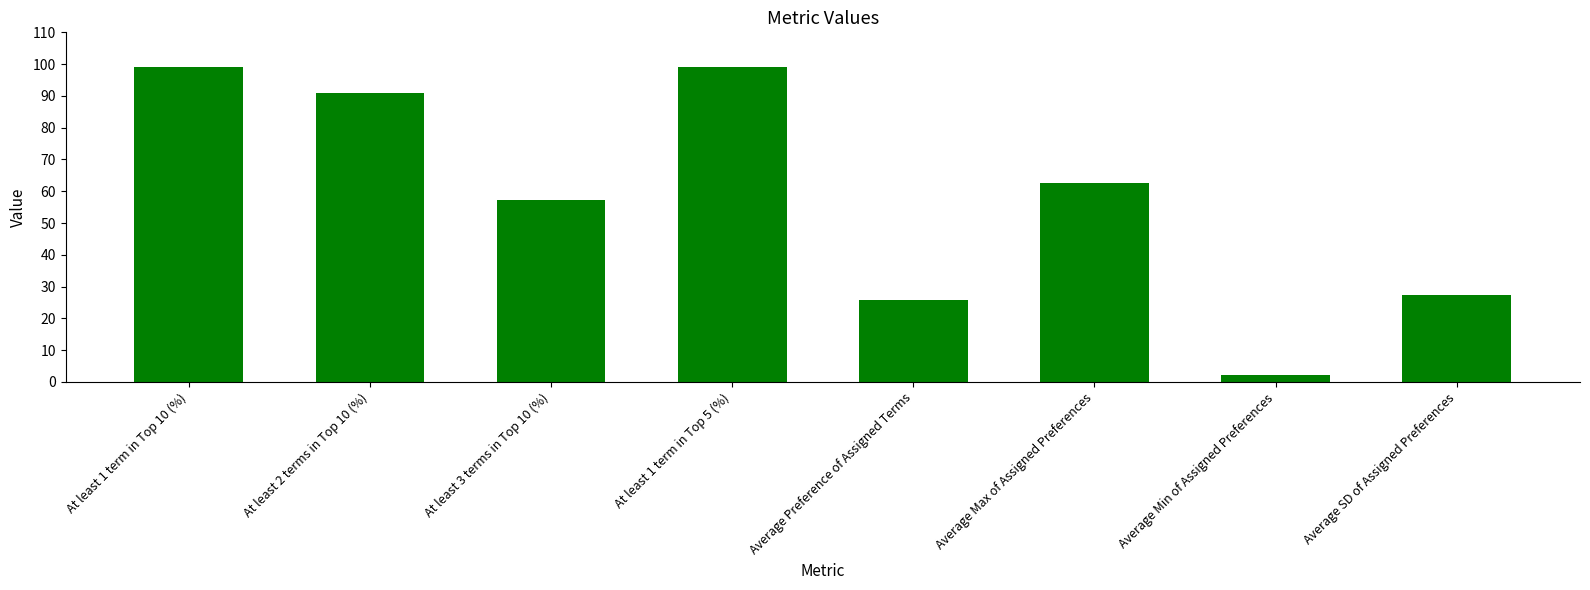

At which category does the chart reach its minimum across all series?

Average Min of Assigned Preferences